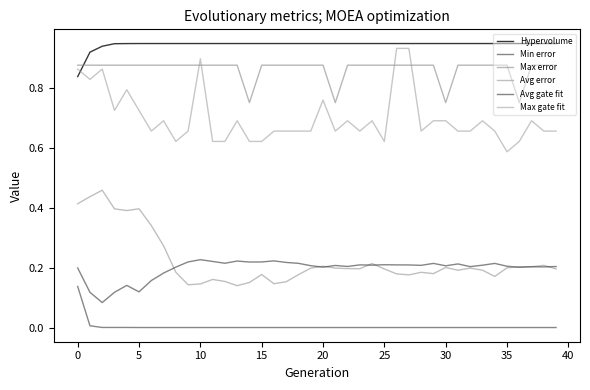

True or false: Avg gate fit and Avg error cross at least once.

True